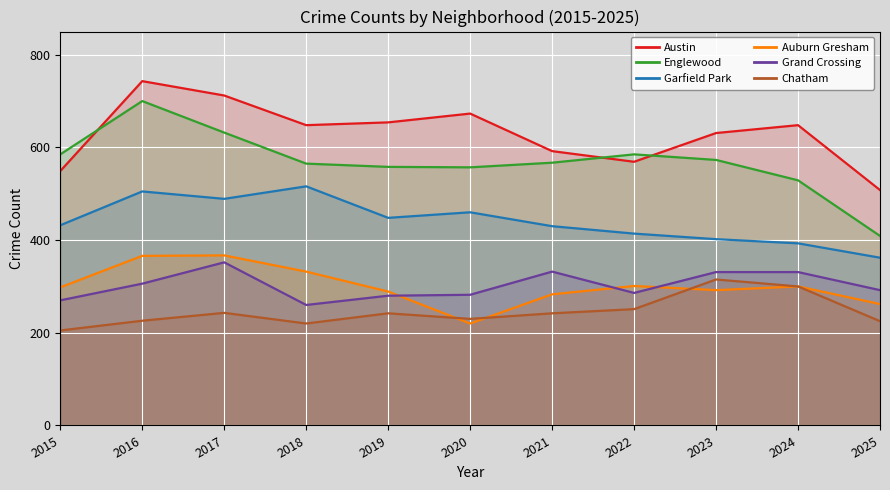

How many data points in Garfield Park are less than 432?

5